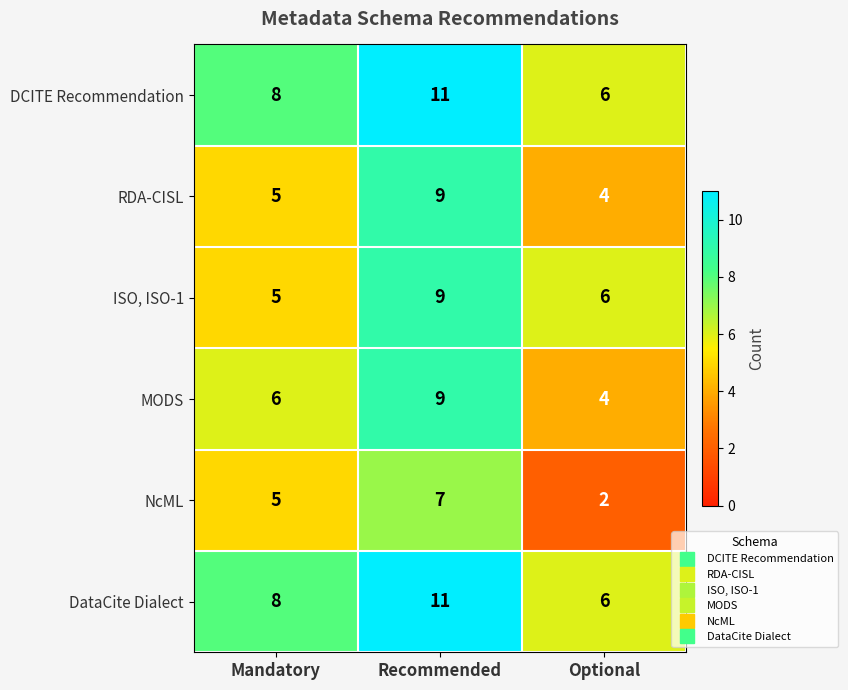

Is the value of NcML at Mandatory greater than the value of DataCite Dialect at Mandatory?

No